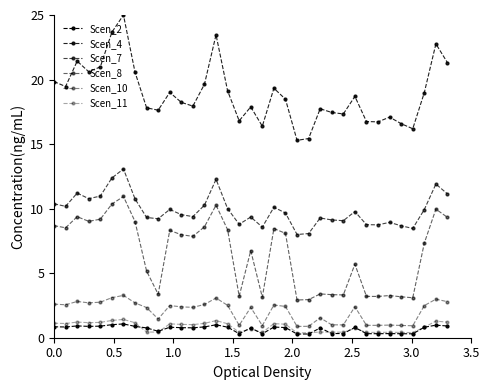

How many categories are shown in the chart?

35